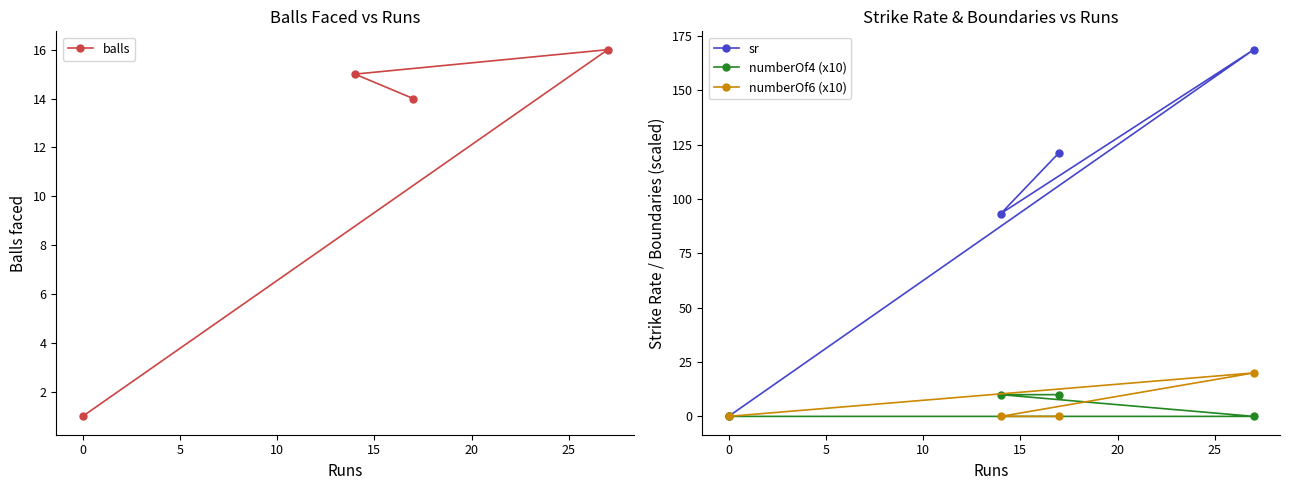

How many positive values does the sr series have?

3